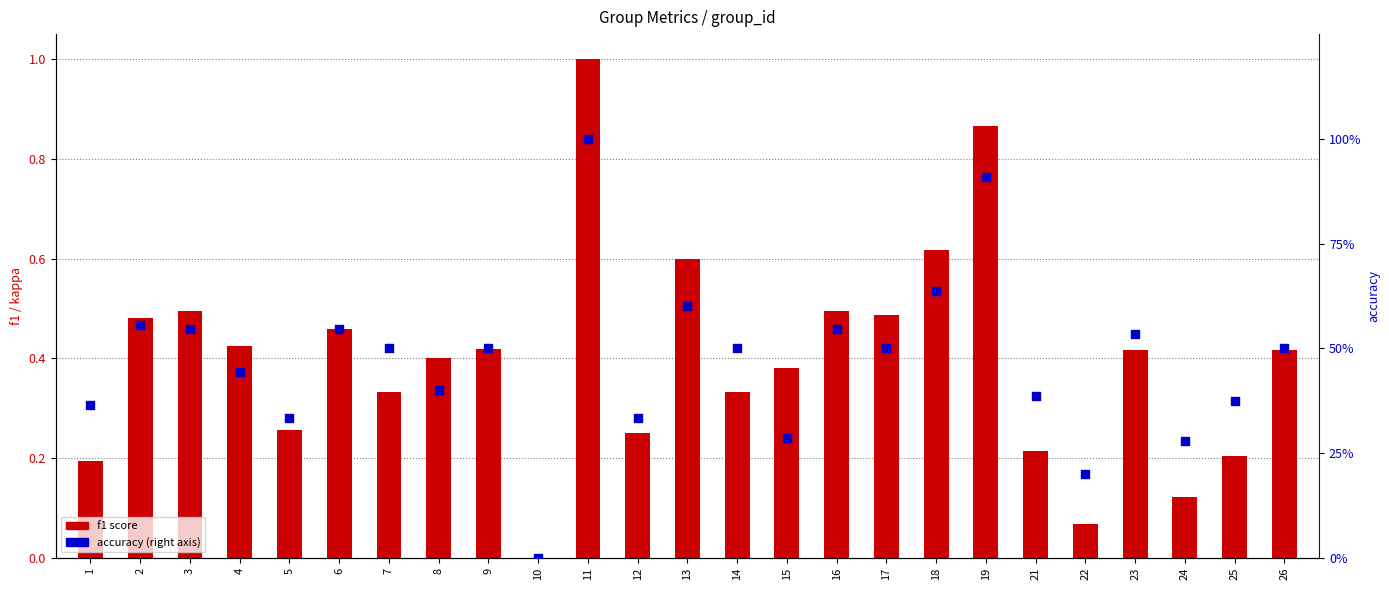

What are all the series names shown in the legend?

f1 score, accuracy